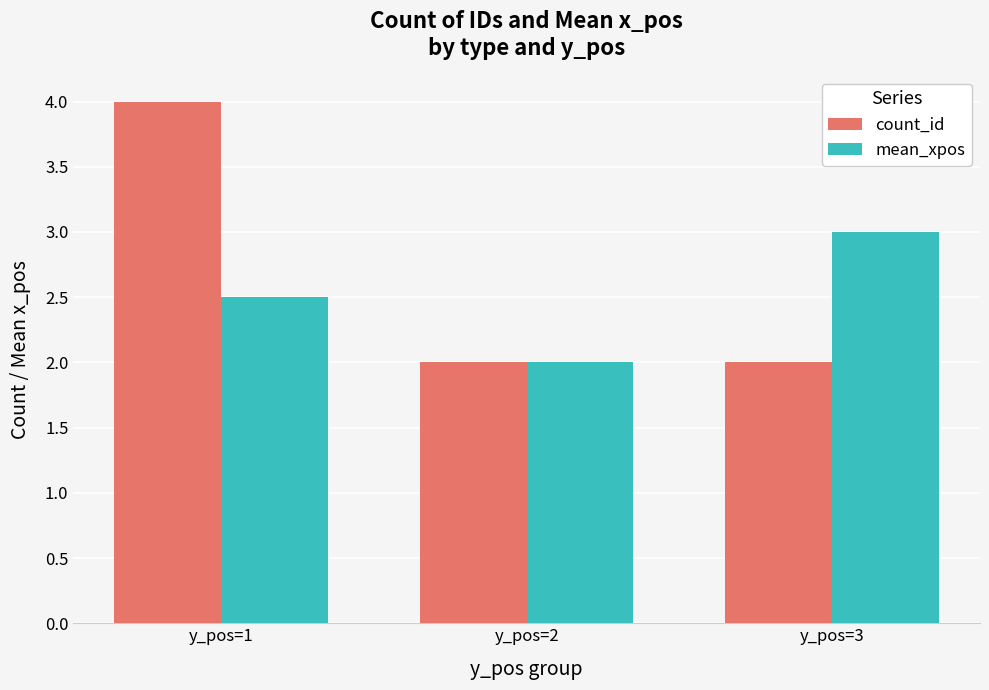

At which category is the sum across all series the highest?

y_pos=1